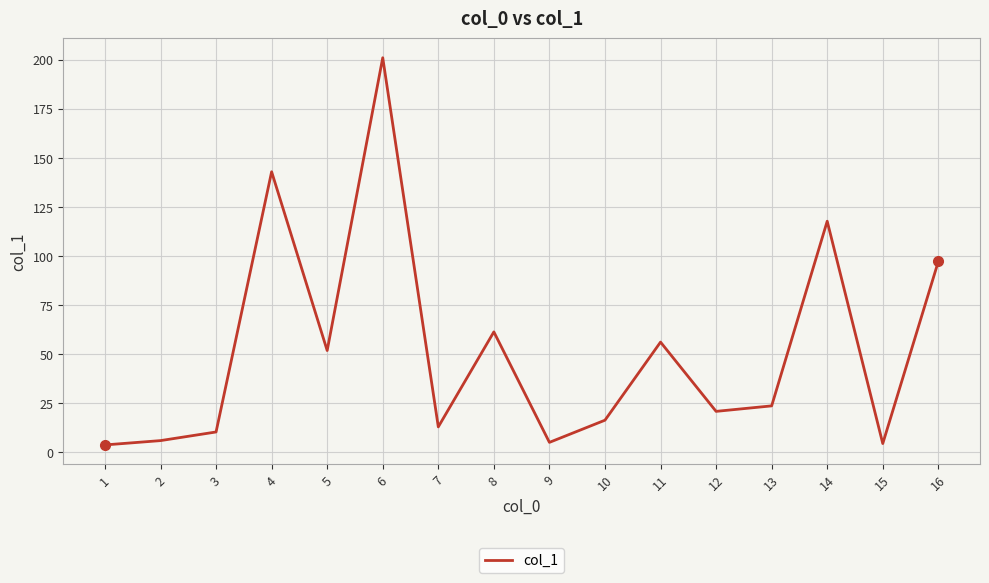

The chart shows a value of 13.0 at 7. True or false?

True